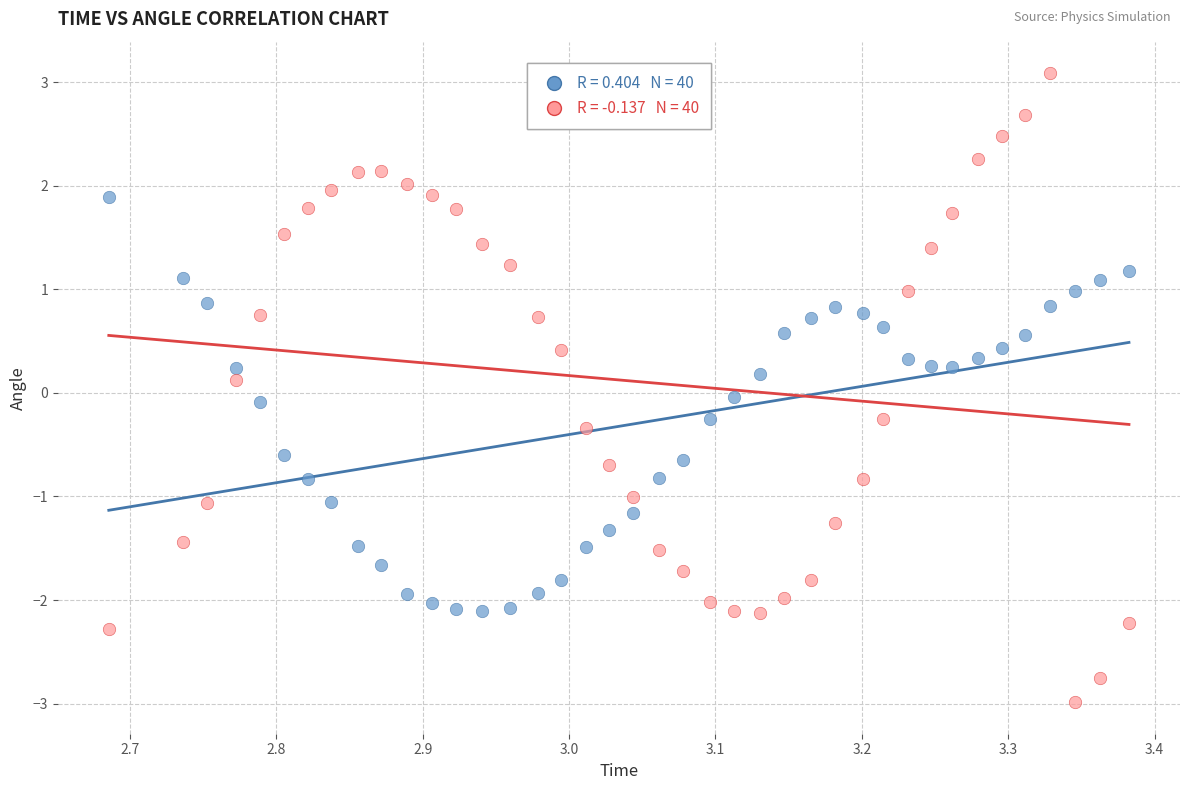

Across all data points, what is the range of Y values (max minus min)?

6.1